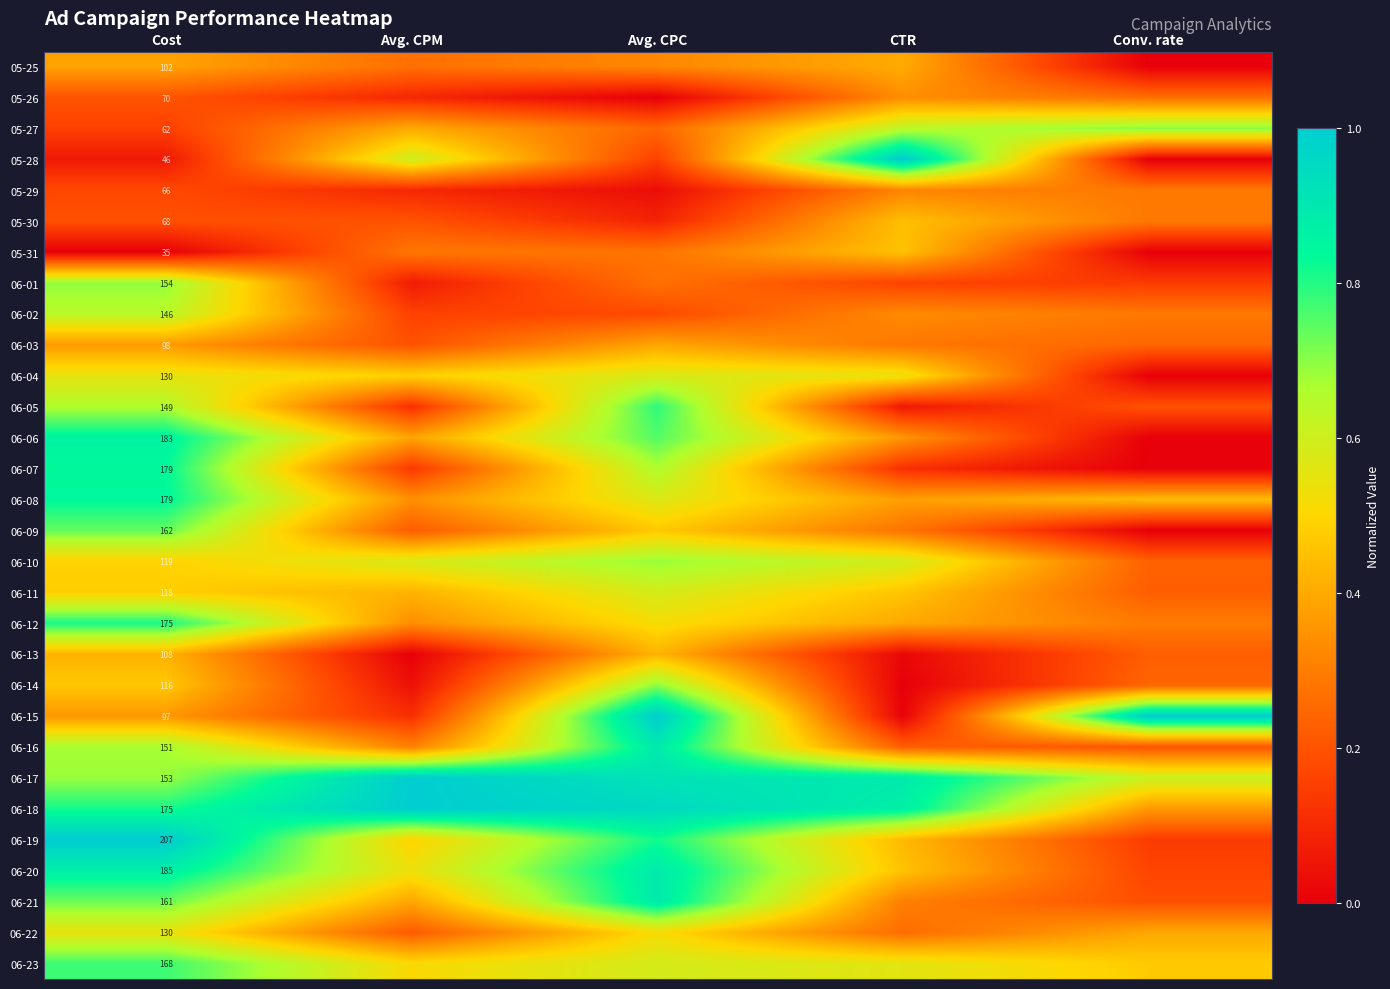

At which category is the sum across all series the highest?

Cost